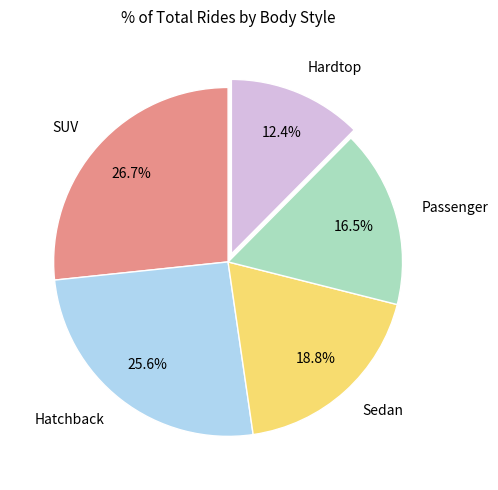

How many segments does this pie chart have?

5